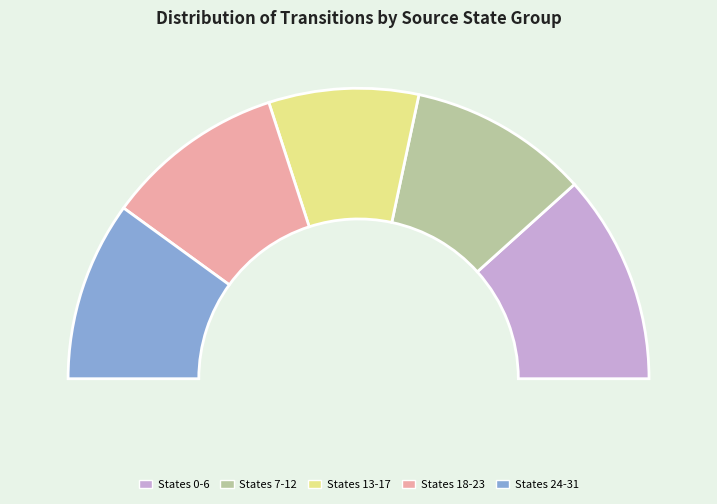

What is the ratio of the value at source_state 24-31 to the value at source_state 7-12?

1.0